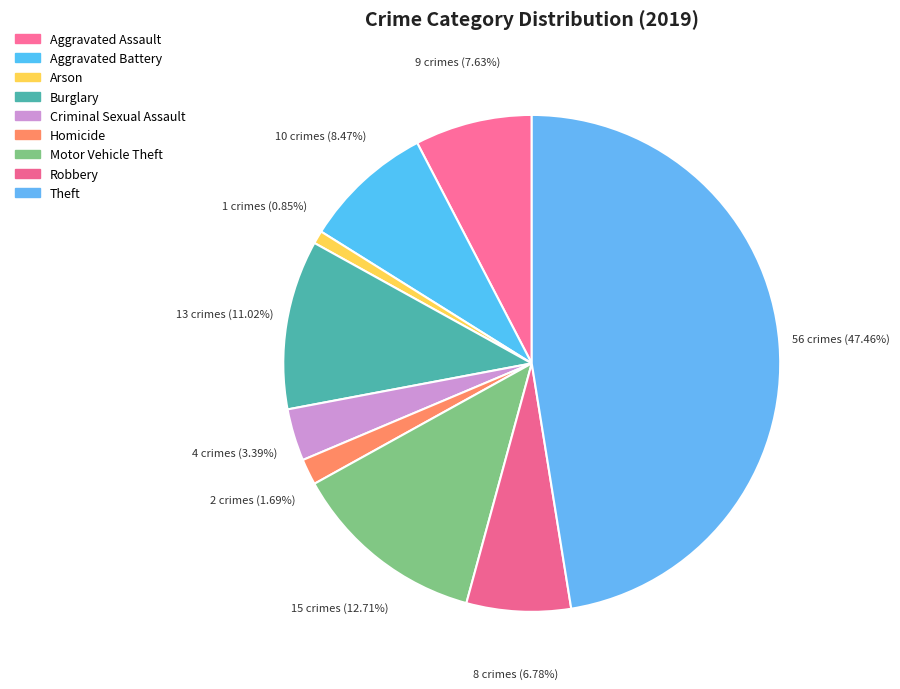

Count the number of slices in the pie.

9